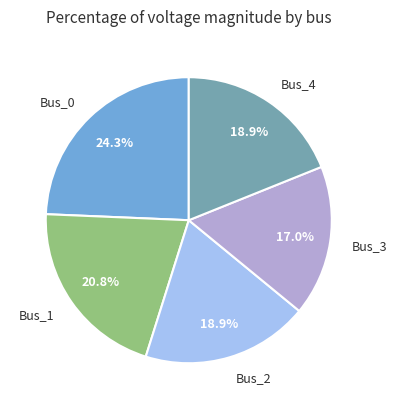

Is there any slice that represents more than half of the pie?

No